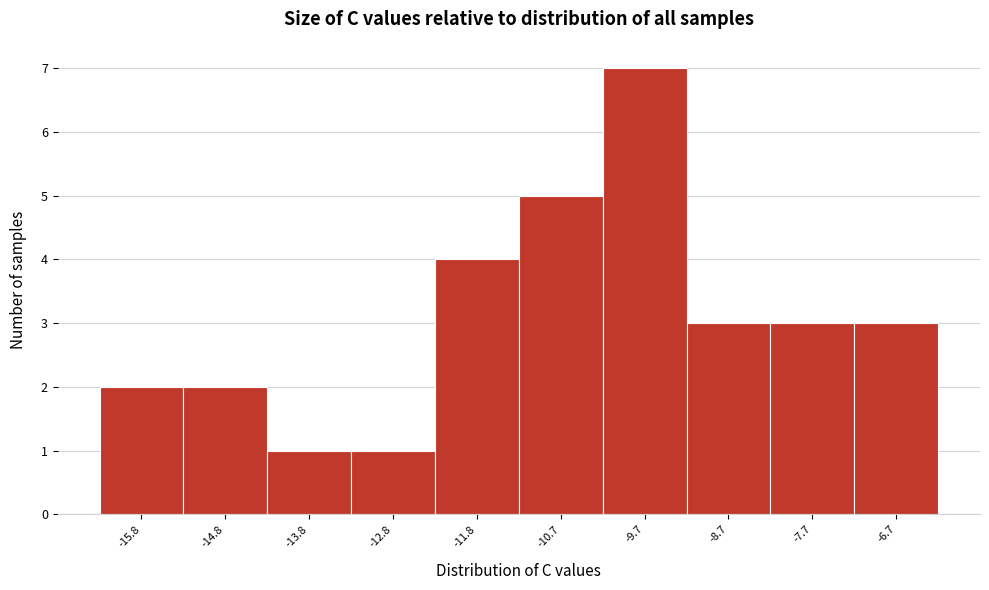

What is the height of the bar covering -8.2 to -7.2 on the x-axis? Neither the bar edges nor the heights are printed on the chart, so give them approximately, as read against the axes.

3